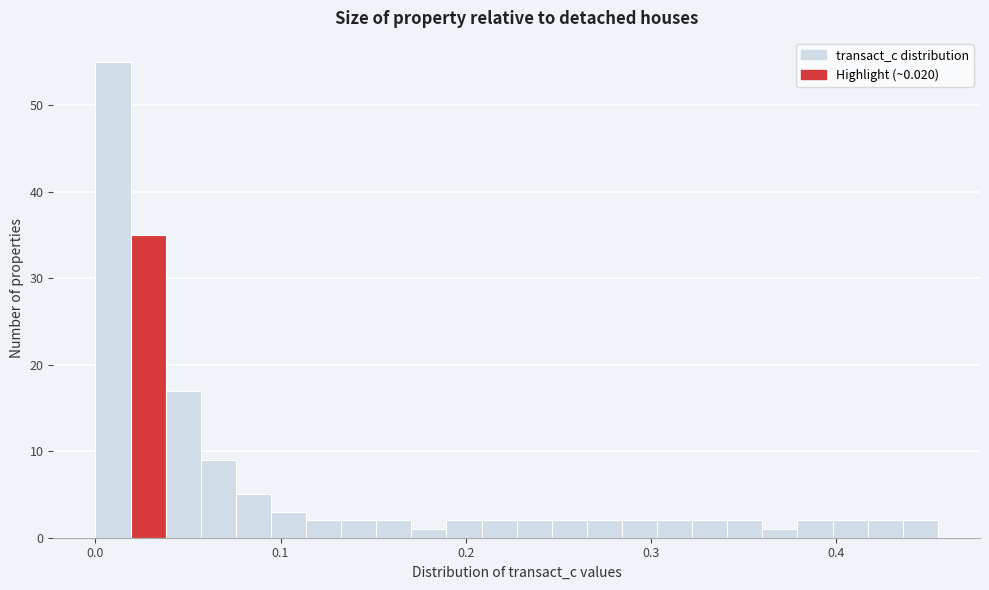

Read against the x-axis, roughly where is the centre of the tallest bar?

0.01